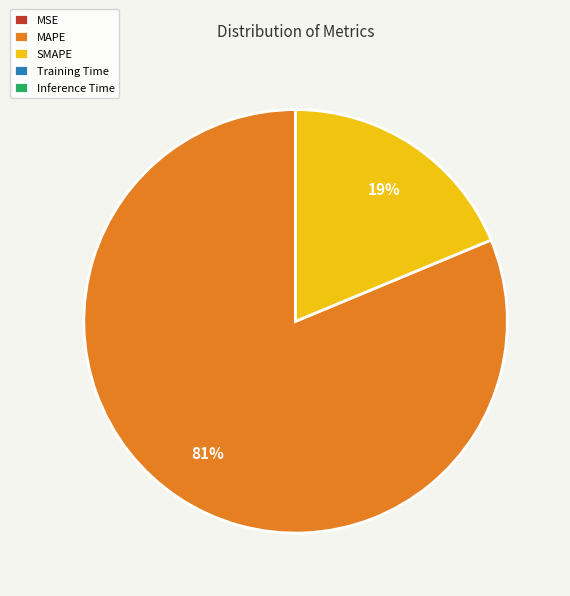

What is the ratio of the value at MAPE to the value at SMAPE?

4.3